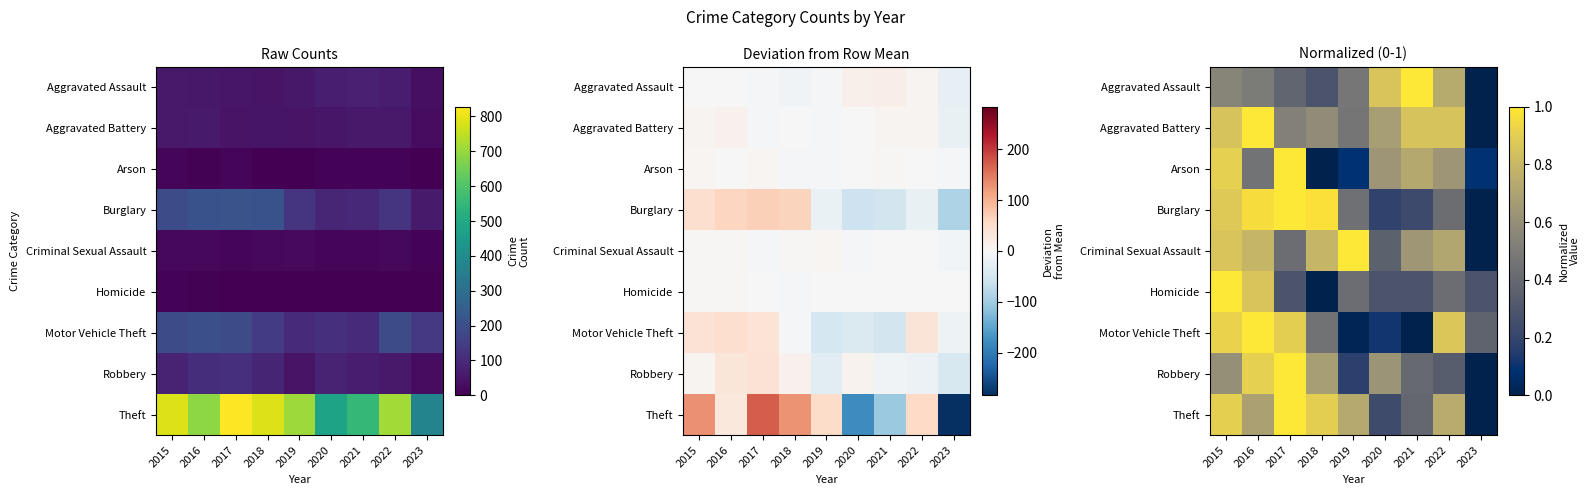

What is the highest value of the Theft series?

1.0